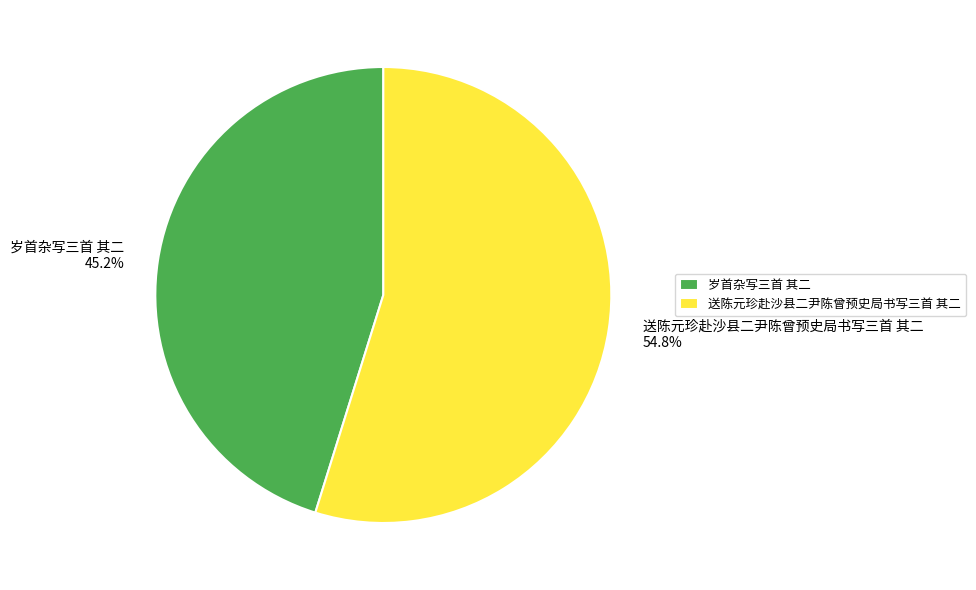

What is the ratio of the value at 送陈元珍赴沙县二尹陈曾预史局书写三首 其二 to the value at 岁首杂写三首 其二?

1.2